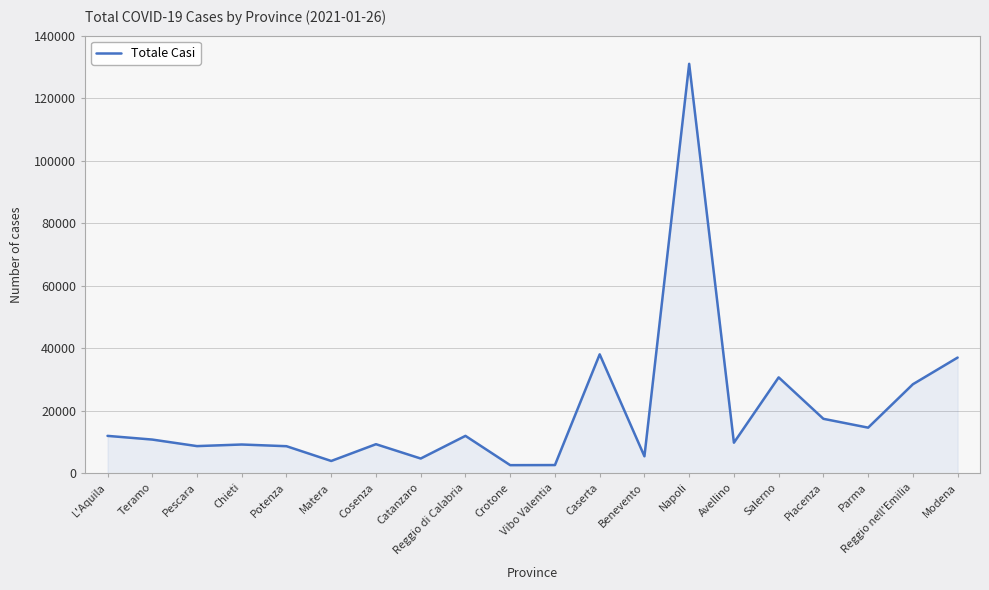

What is the difference between the values at Napoli and Teramo?

120213